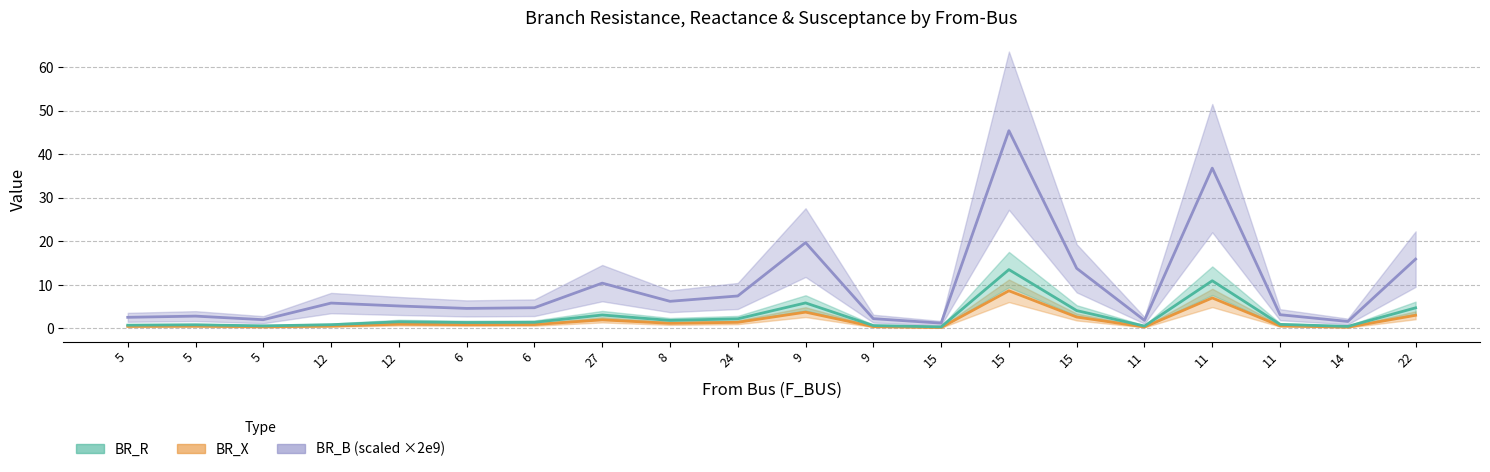

Which series changed the most between 6 and 8?

BR_B